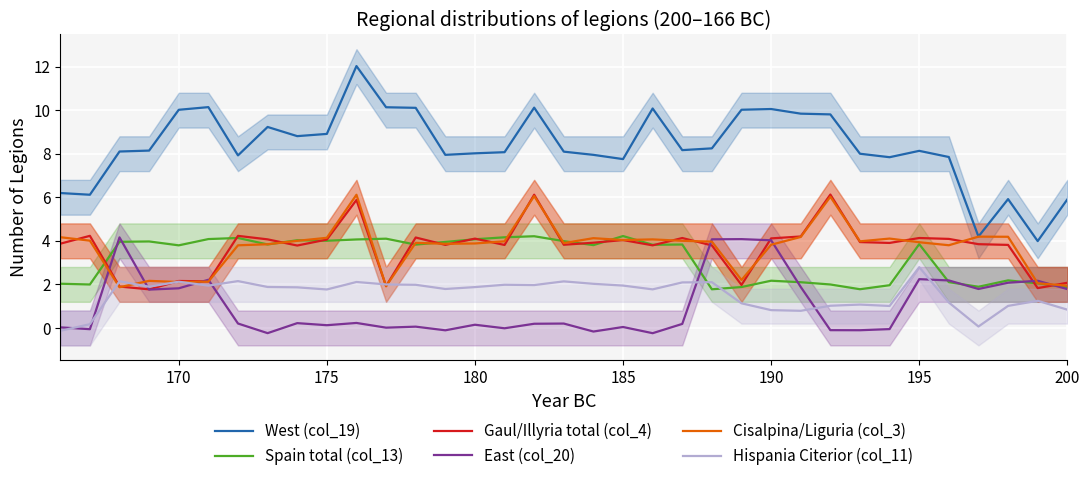

True or false: Hispania Citerior (col_11) has a value of 1.0 at 29.

False